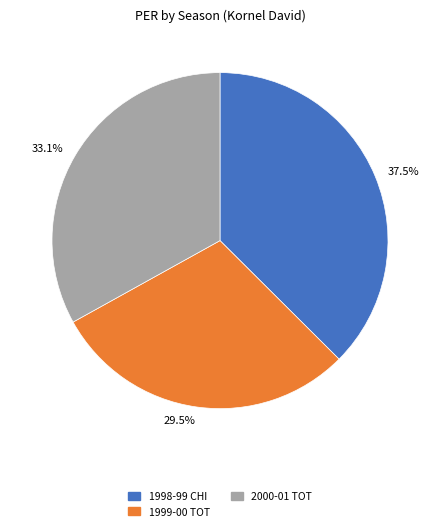

Does 33.1% represent more than half of the total?

No